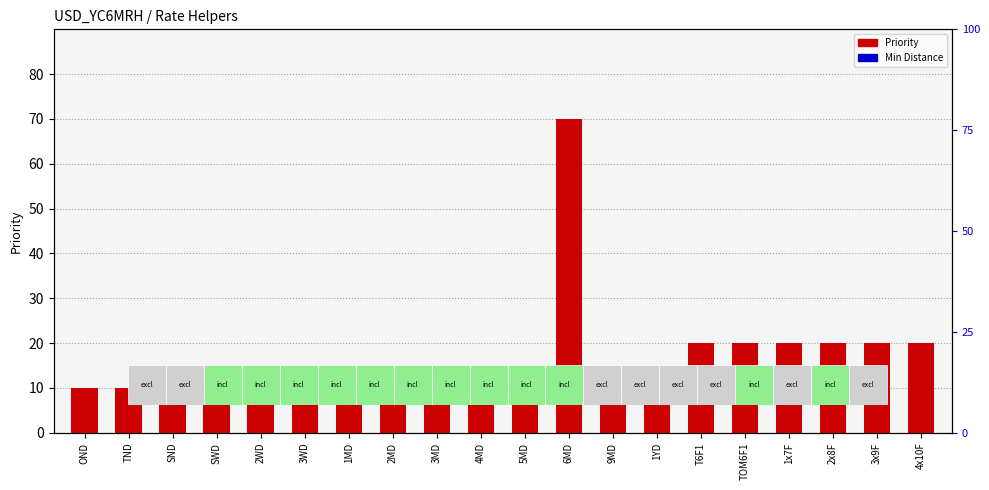

Is the value of Min Distance (scaled) at OND greater than the value of Priority at 2MD?

Yes